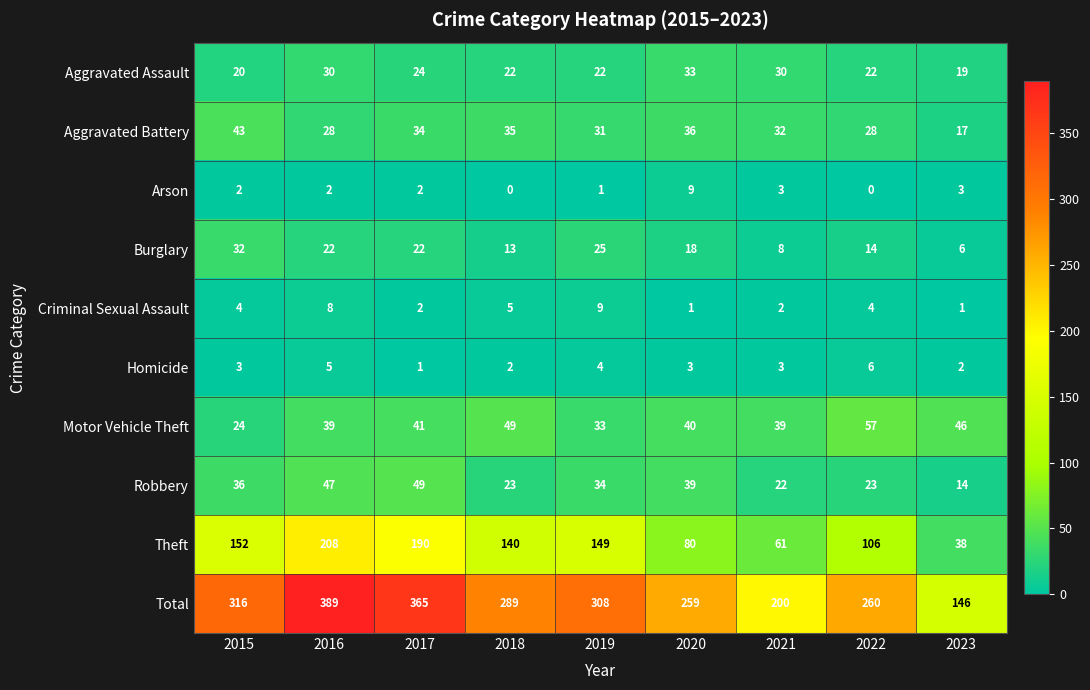

What is the total value across all series at 2017?

730